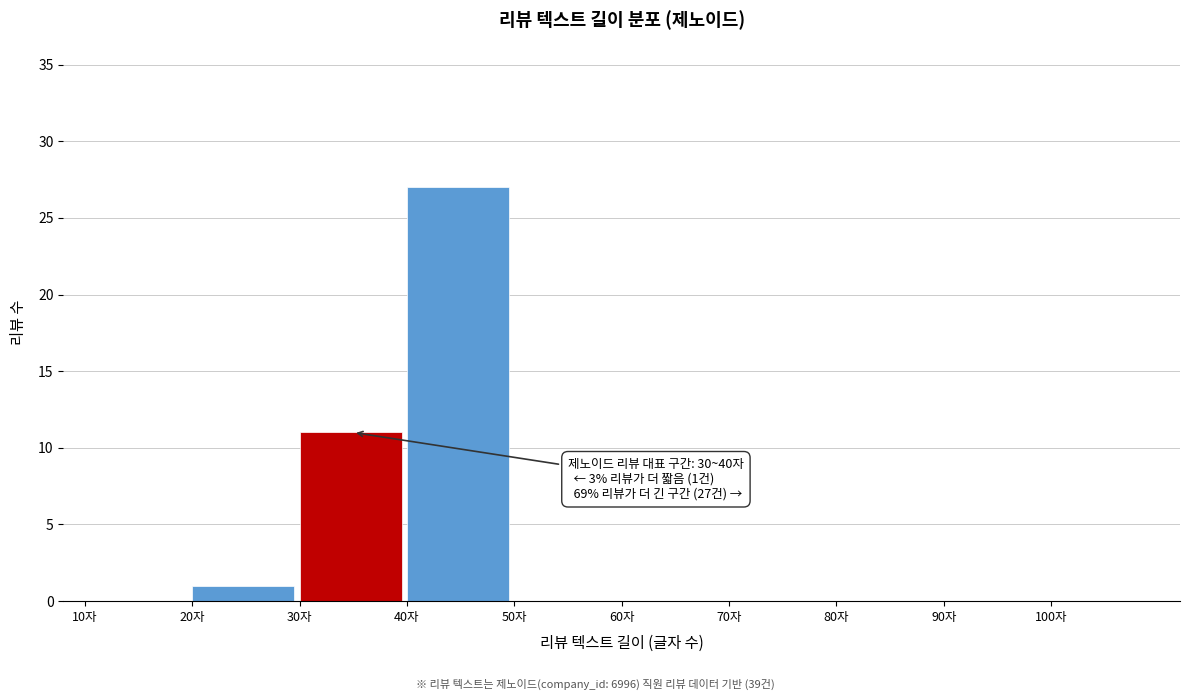

Which range on the x-axis has the tallest bar?

40 to 50